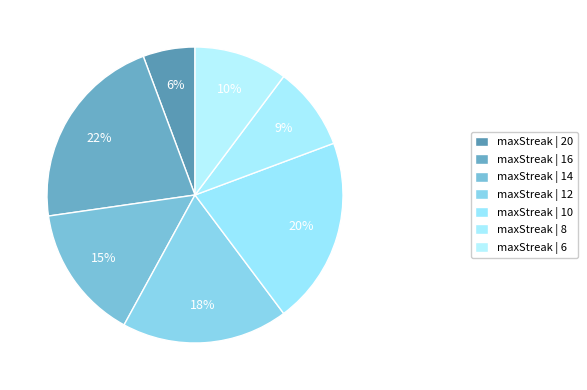

Count the number of slices in the pie.

7